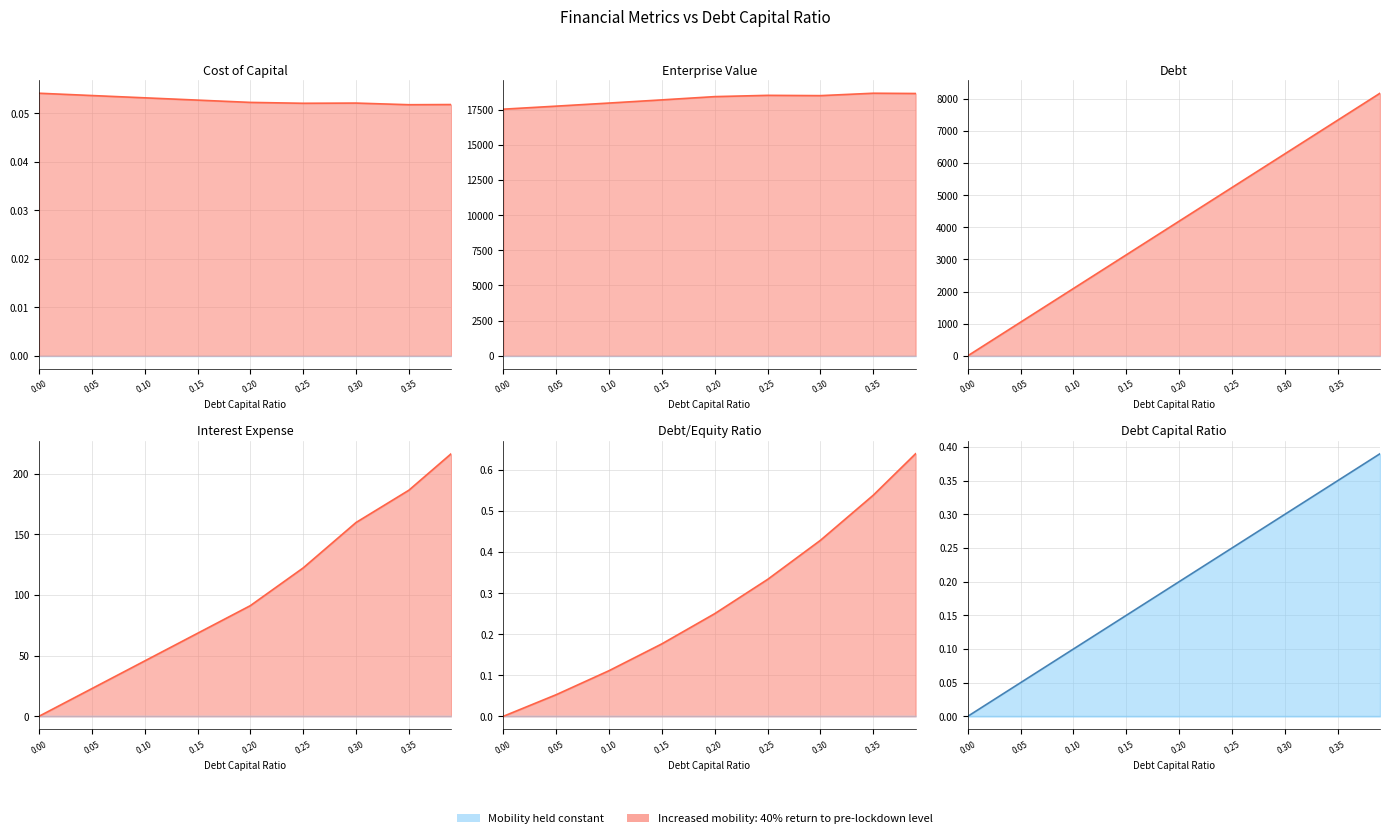

What is the label of the 2nd point from the right?

0.35